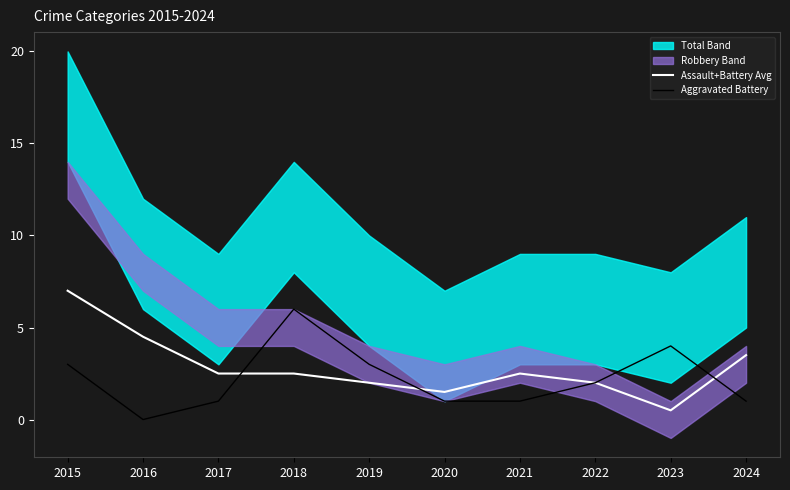

What is the difference between the maximum and second lowest values in the Assault+Battery Avg series?

5.5